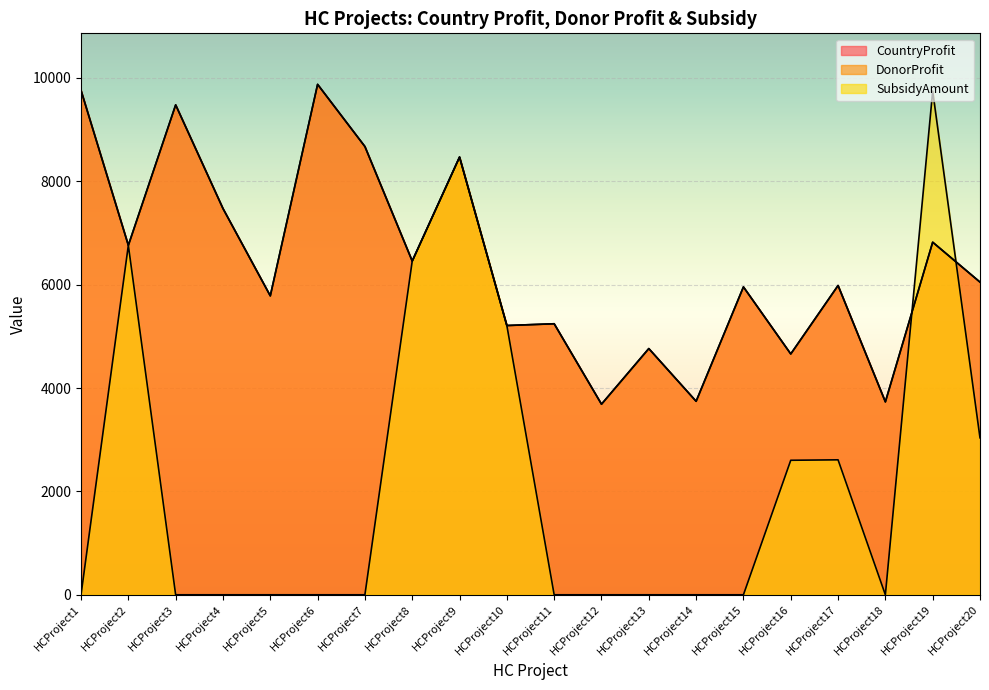

How many values in the SubsidyAmount series exceed 0?

8